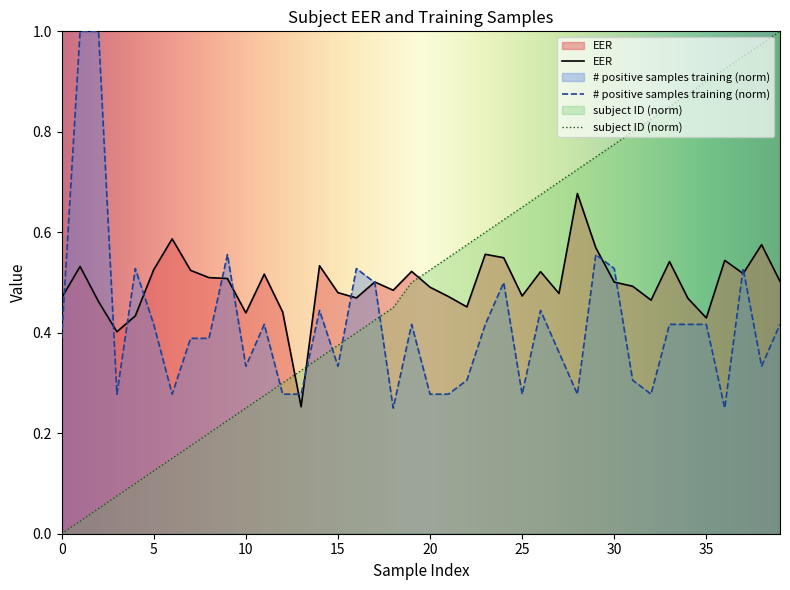

Does the chart have visible grid lines?

No